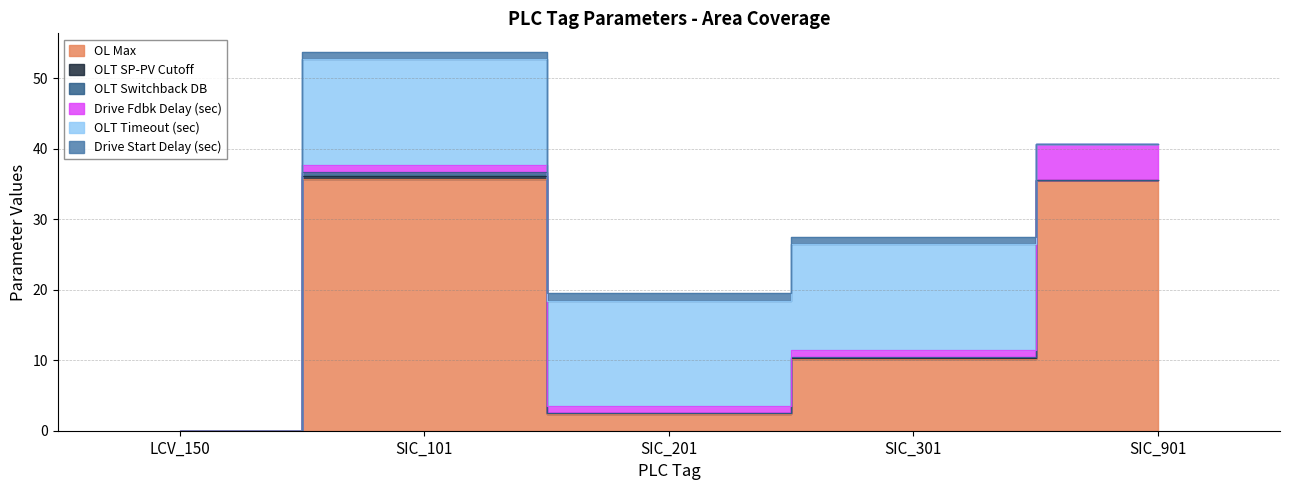

In OLT SP-PV Cutoff, how many points are higher than both neighbors (excluding endpoints)?

2